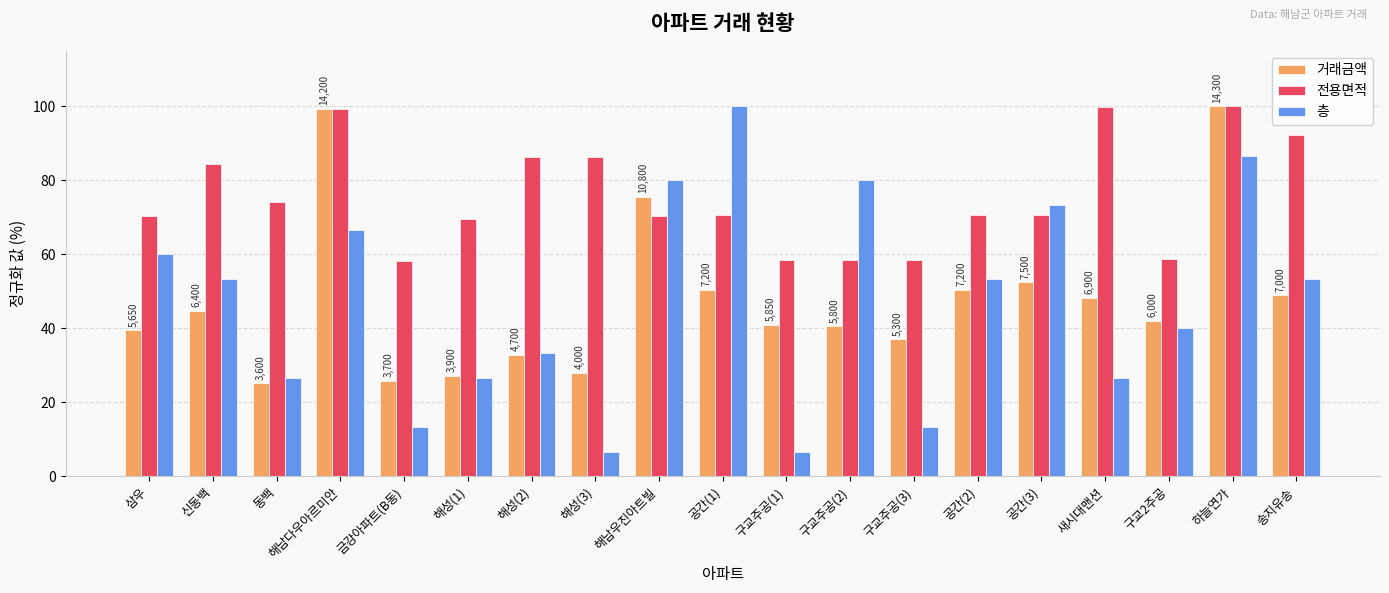

The value of 전용면적 at 구교주공(3) is 58.5. True or false?

True